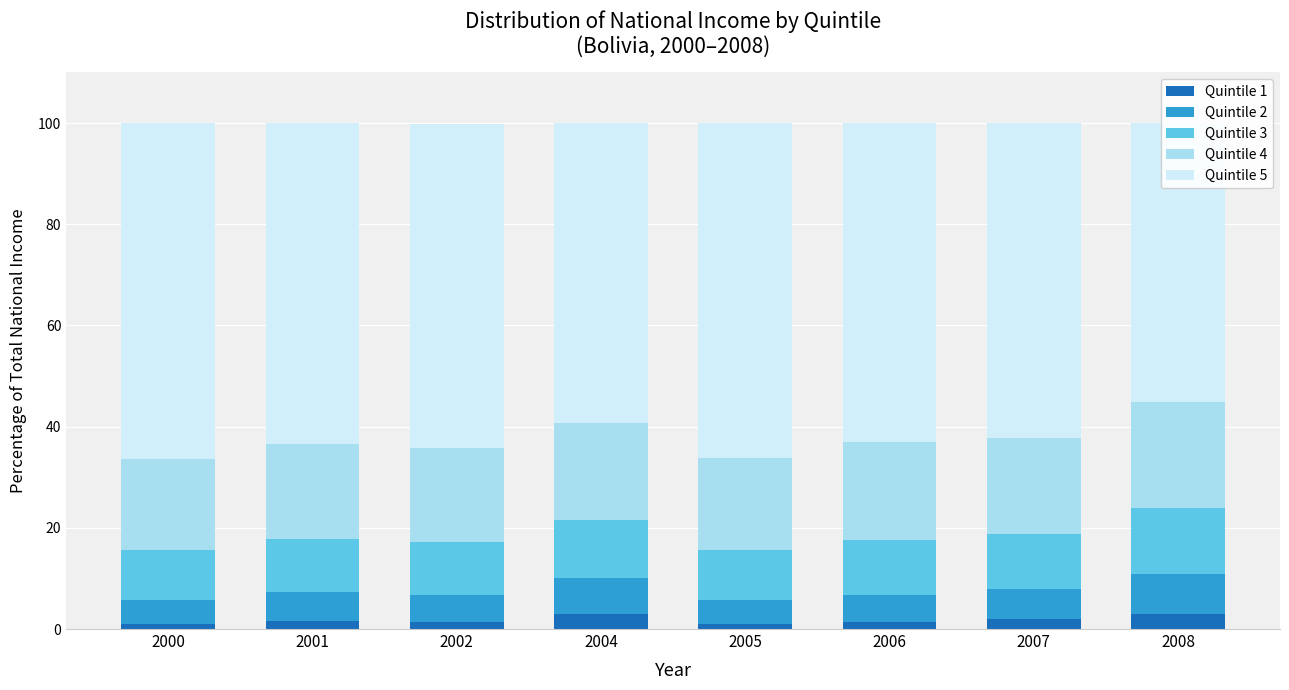

Count the number of data series in this chart.

5